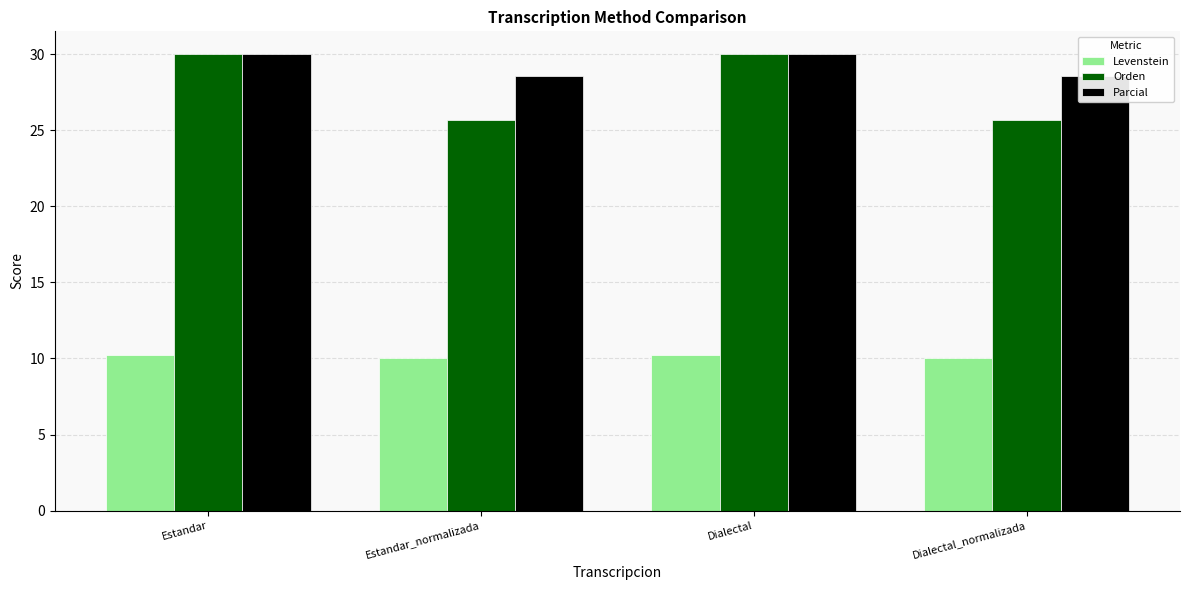

Does the chart contain stacked bars?

No